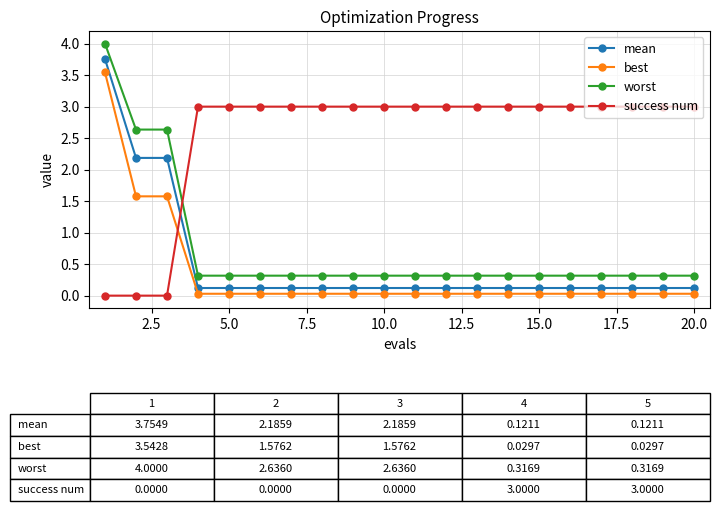

What is the difference between the maximum and minimum values in the best series?

3.5